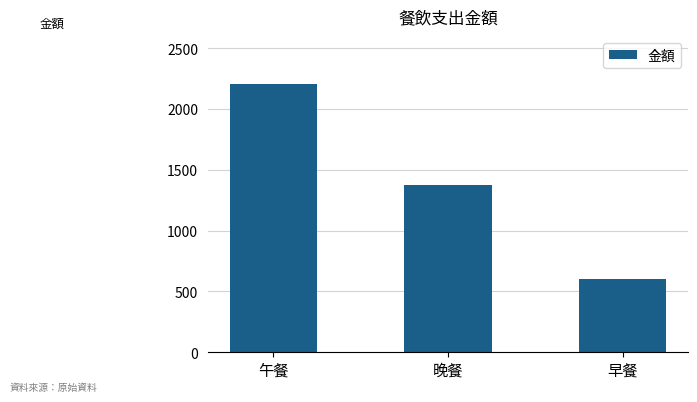

Reading left to right, transcribe all the data shown in this chart.

2207	1377	604